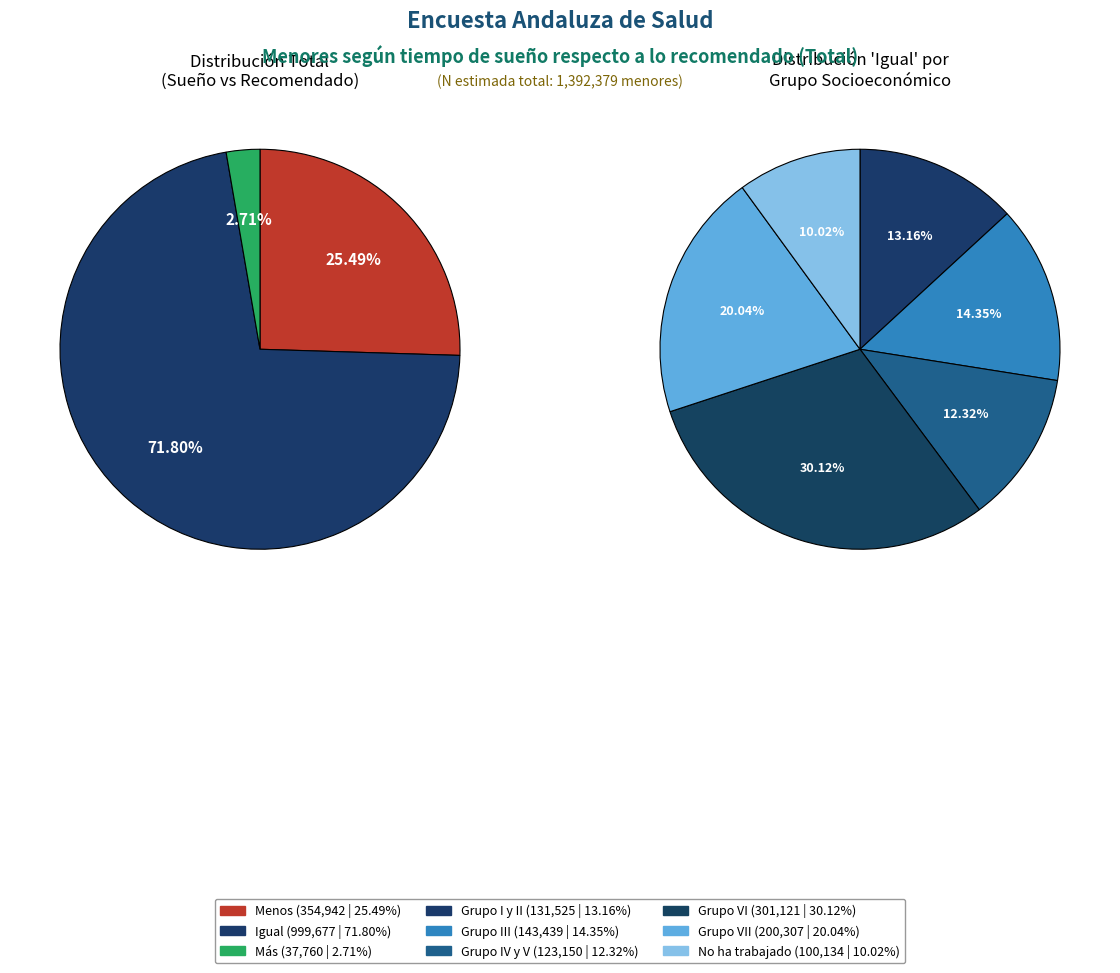

Which has a higher value, Grupo VI or Grupo III?

Grupo VI